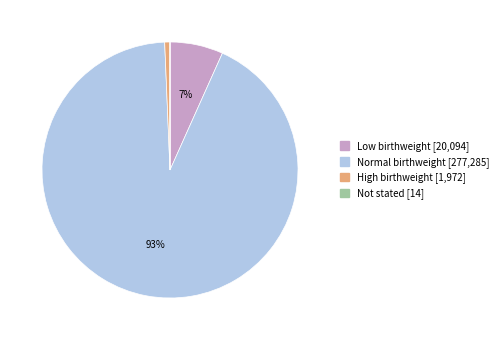

Which has a higher value, High birthweight or Normal birthweight?

Normal birthweight